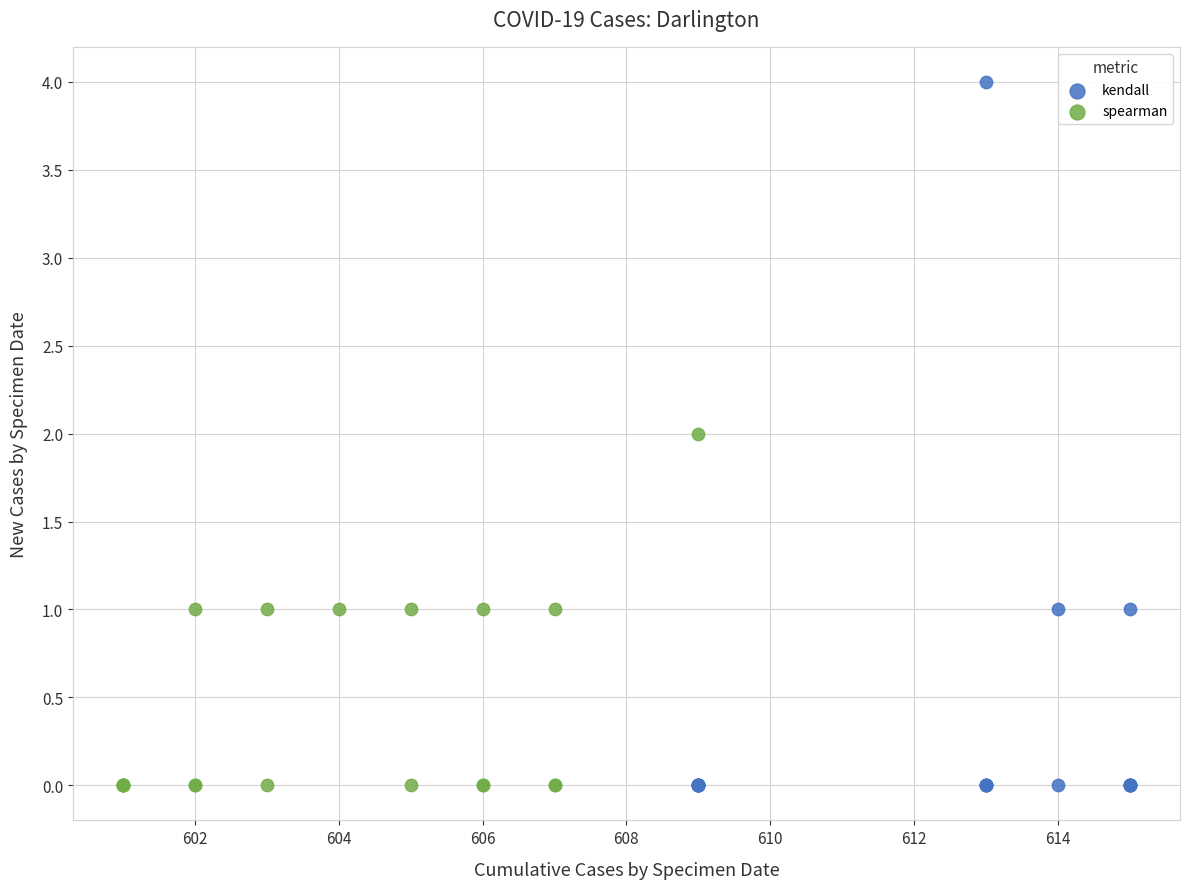

Which series has the largest Y range (max minus min)?

kendall